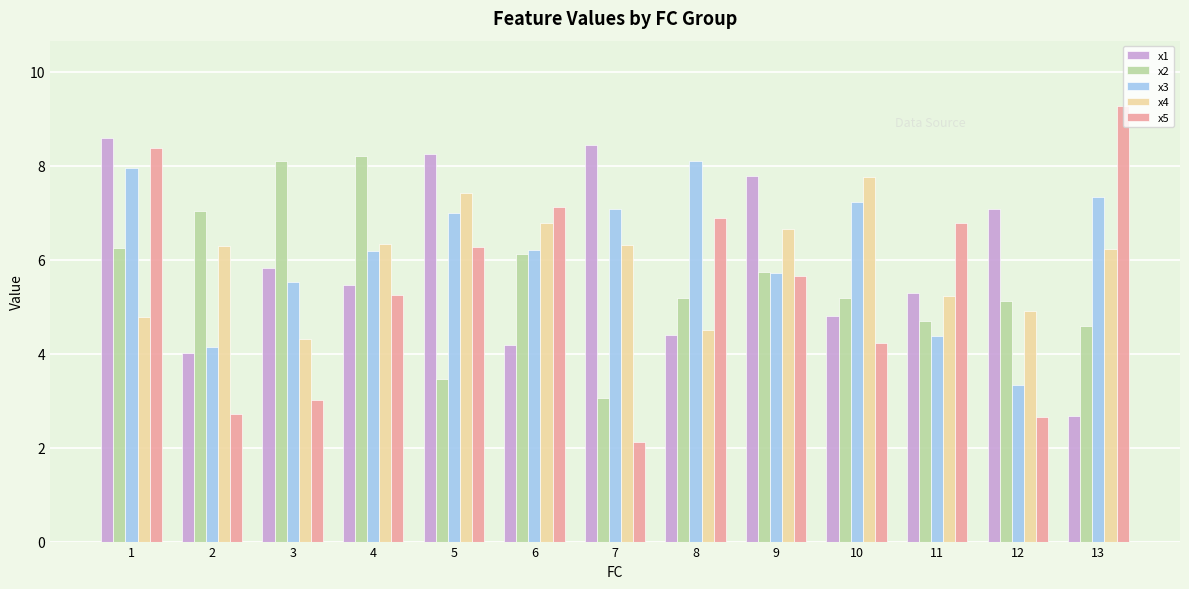

Where does the x2 series first go above 5?

1